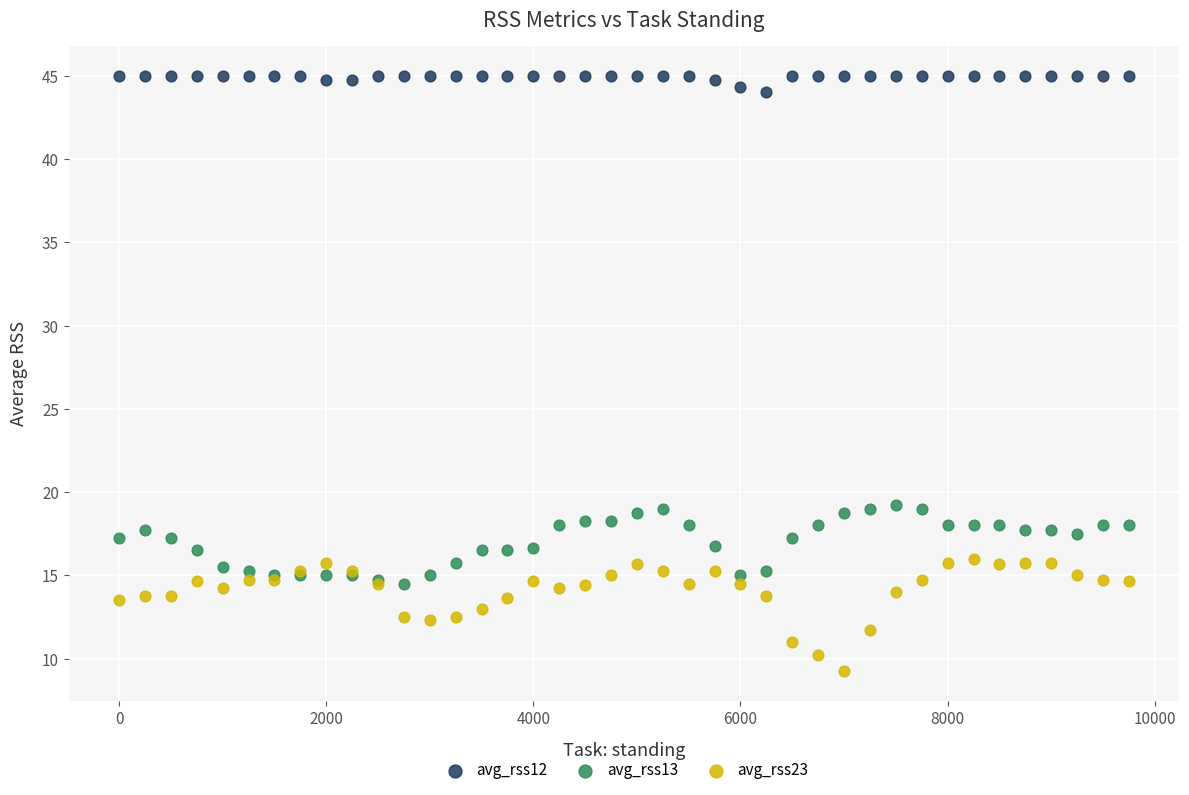

Which series reaches the maximum Y coordinate?

avg_rss12